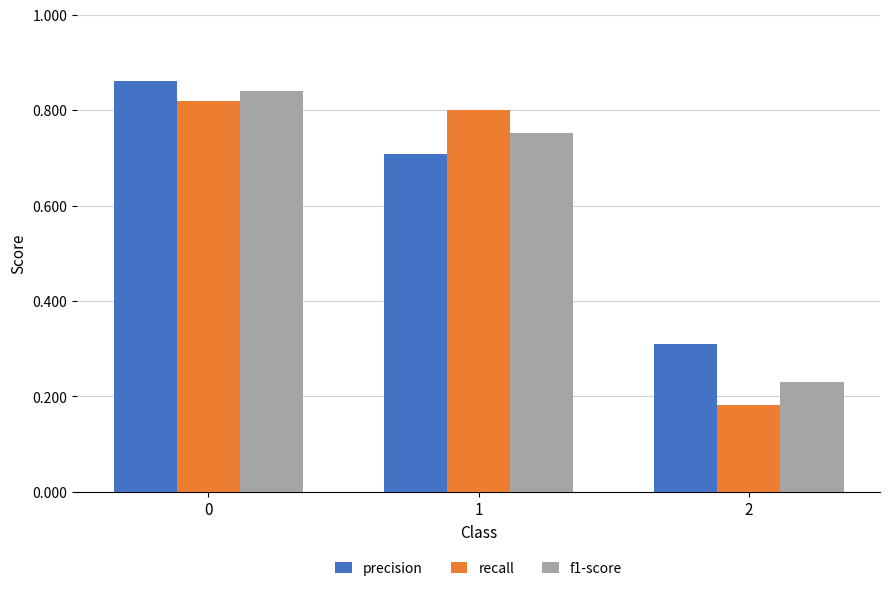

Count the precision values in the range 0 to 1.

3